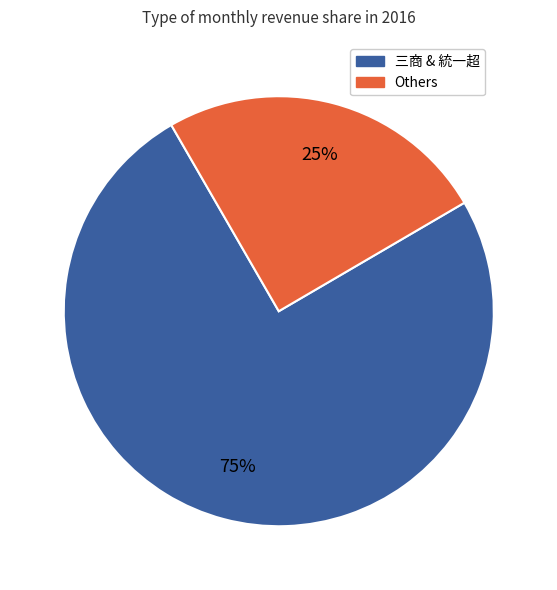

To the nearest percent, what is the average slice percentage?

50%